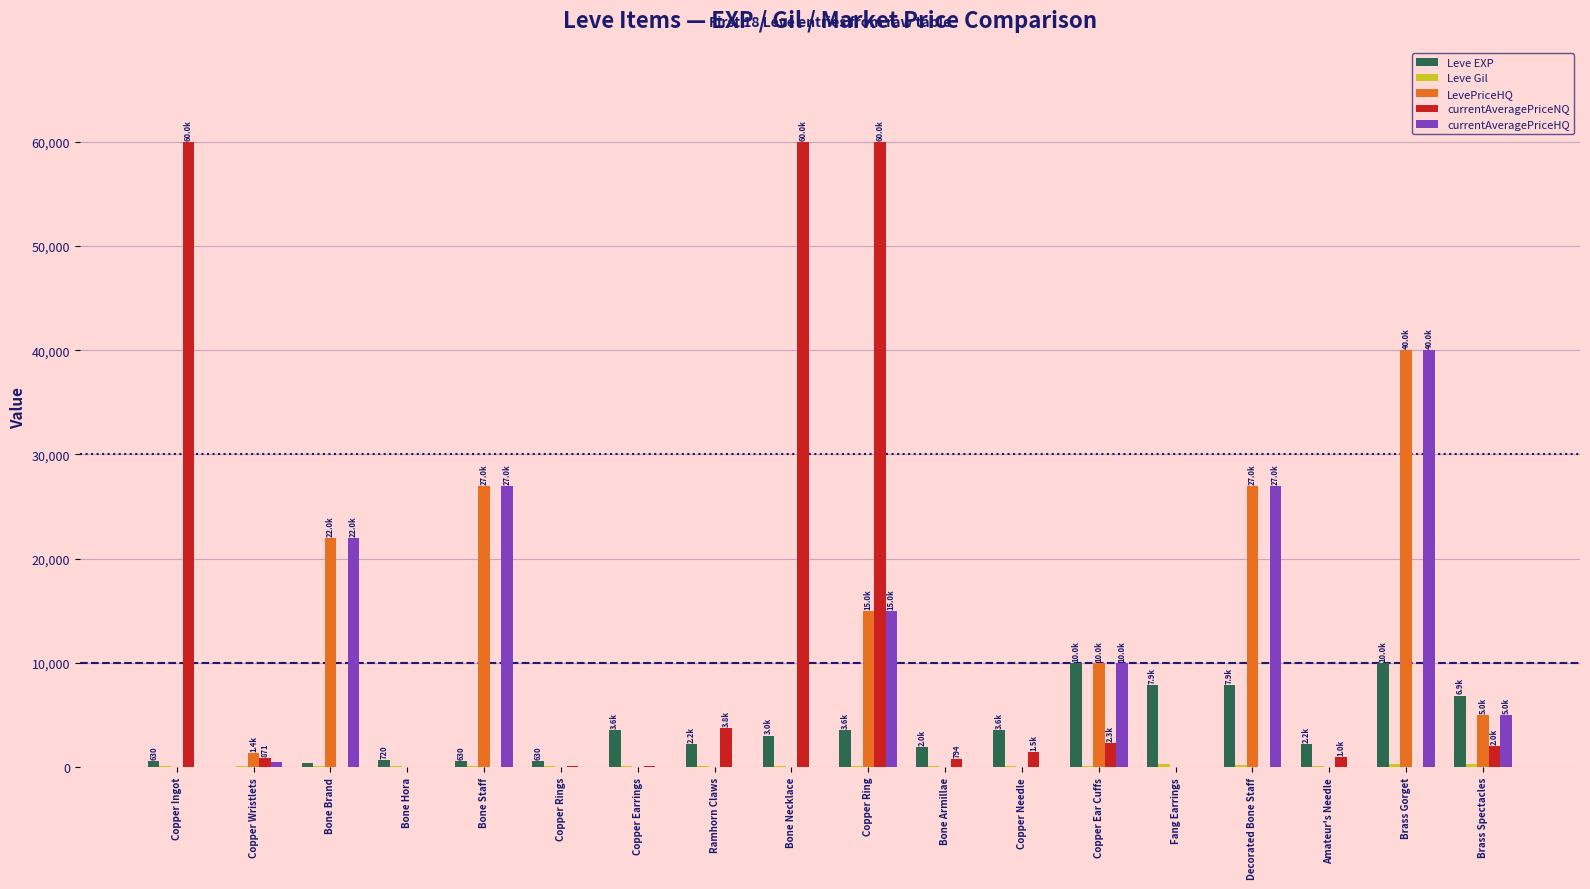

The value of Leve EXP at Copper Ear Cuffs is 9990. True or false?

True